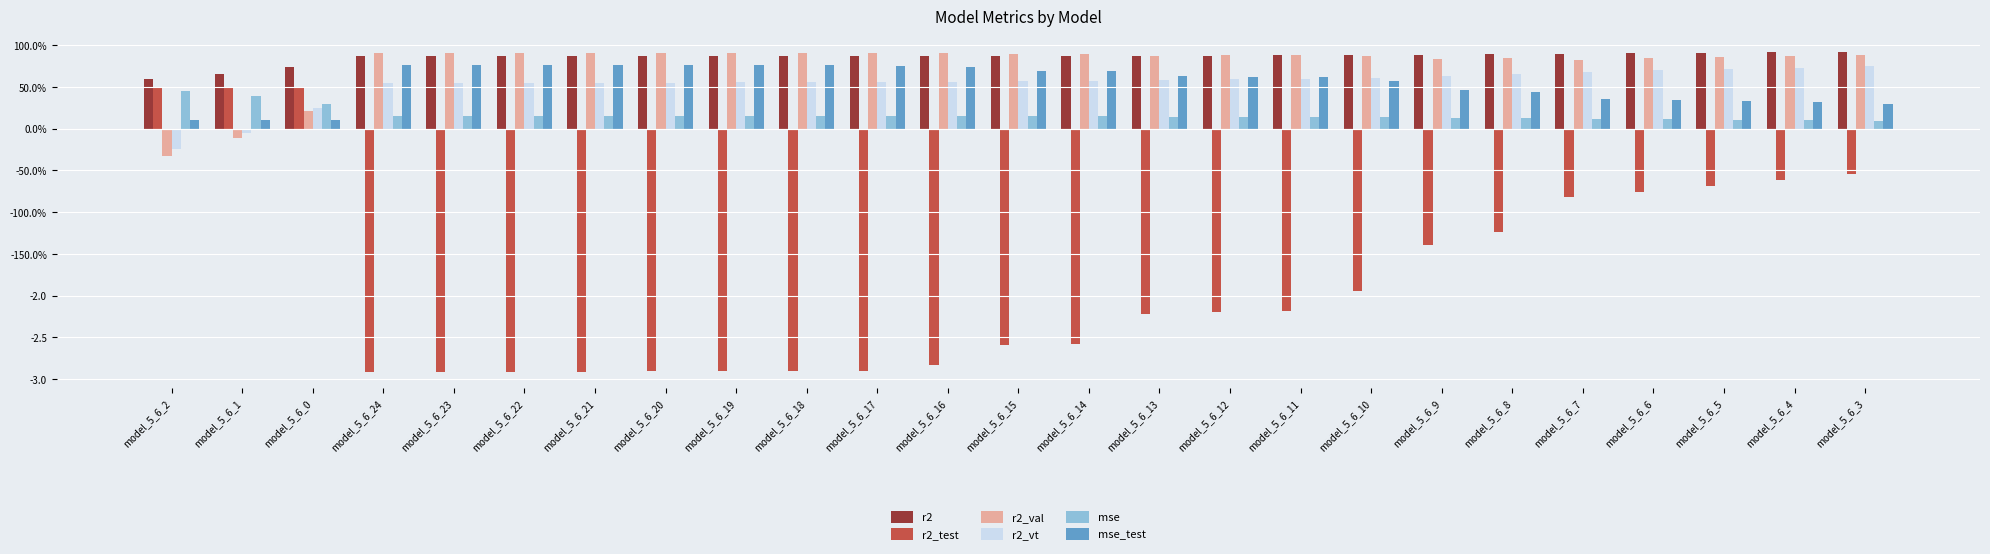

Which label corresponds to the smallest value in the chart?

model_5_6_24